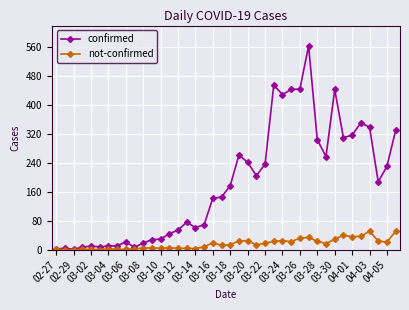

Rank the series by their maximum value, from highest to lowest.

confirmed, not-confirmed